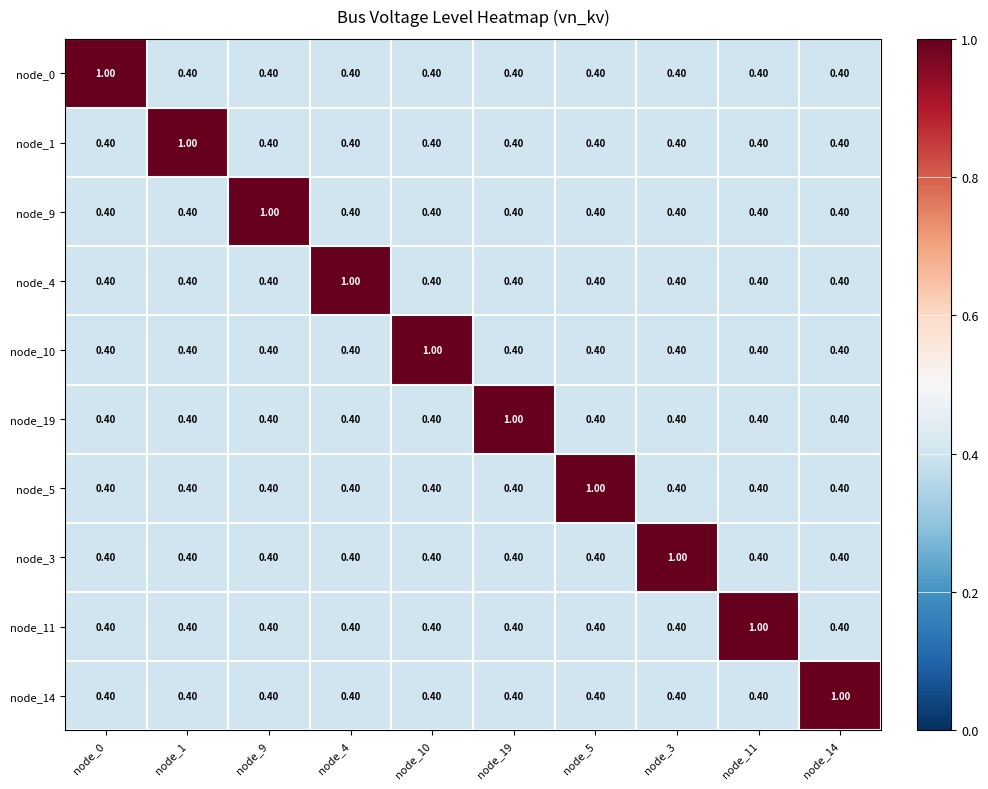

What is the average value of the node_5 series?

0.5